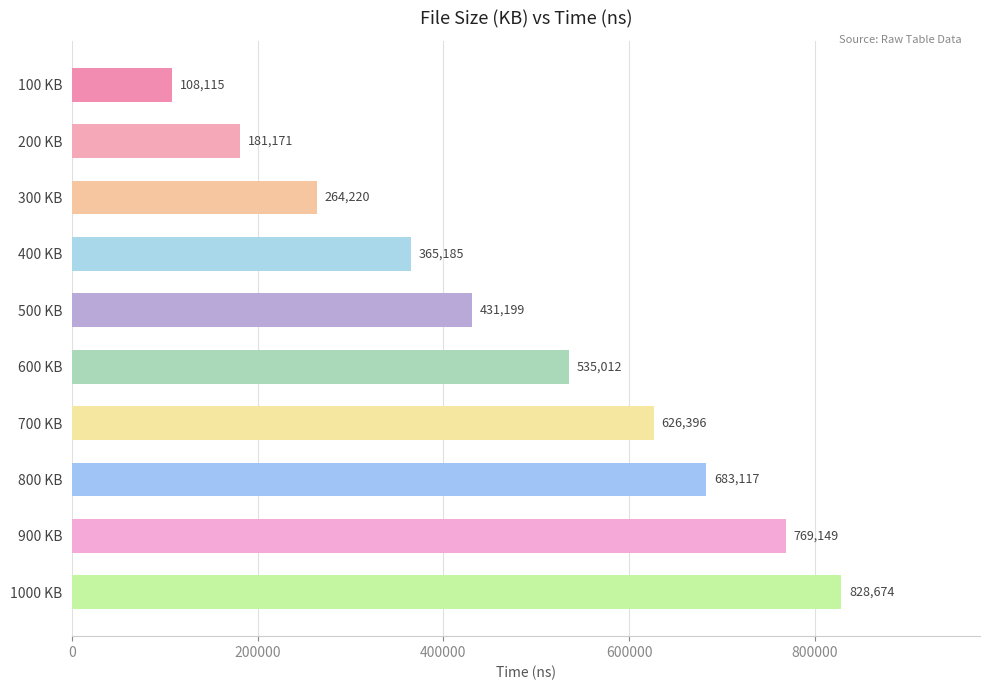

Rank the categories by value from highest to lowest.

1000 KB, 900 KB, 800 KB, 700 KB, 600 KB, 500 KB, 400 KB, 300 KB, 200 KB, 100 KB